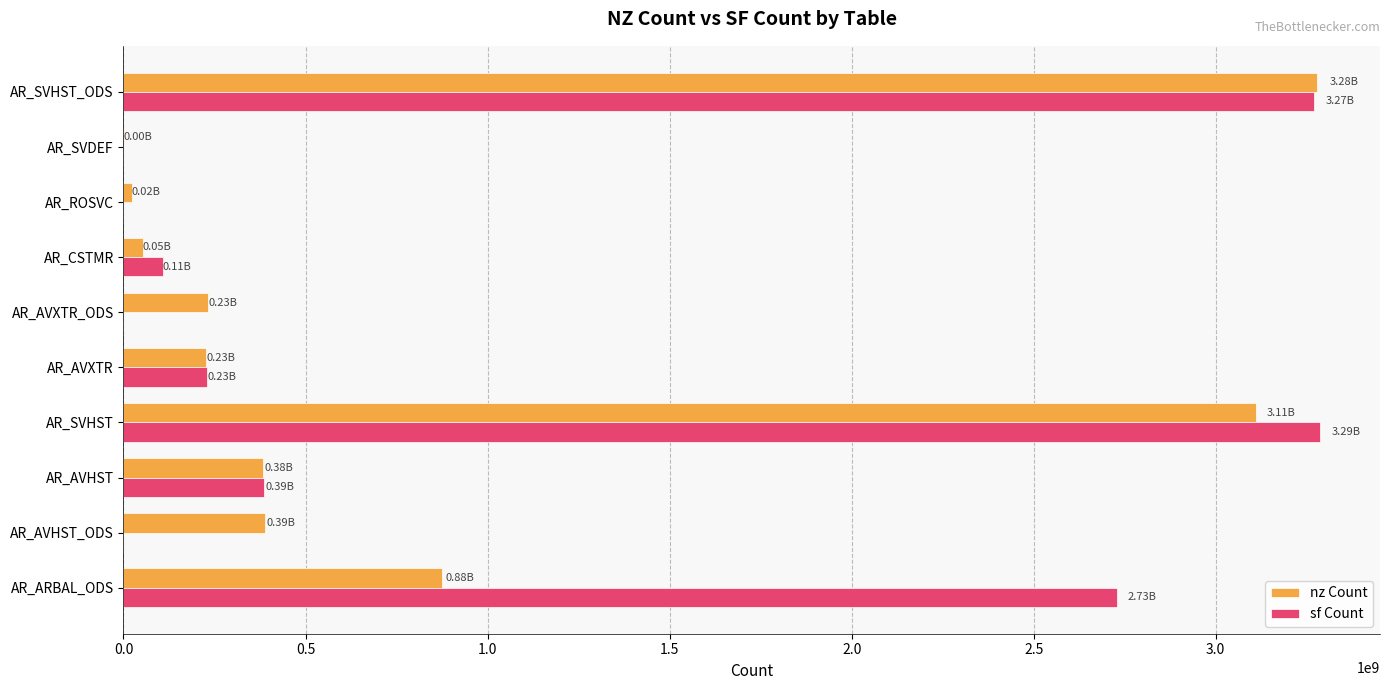

How many categories are shown in the chart?

10